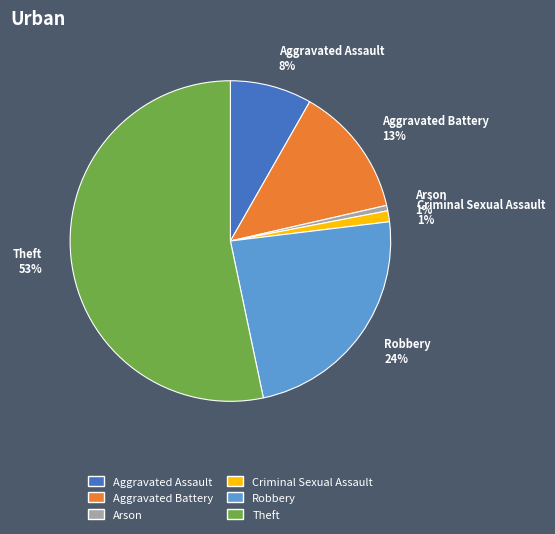

To the nearest percent, what is the difference between the Aggravated Assault and Theft slice percentages?

45%